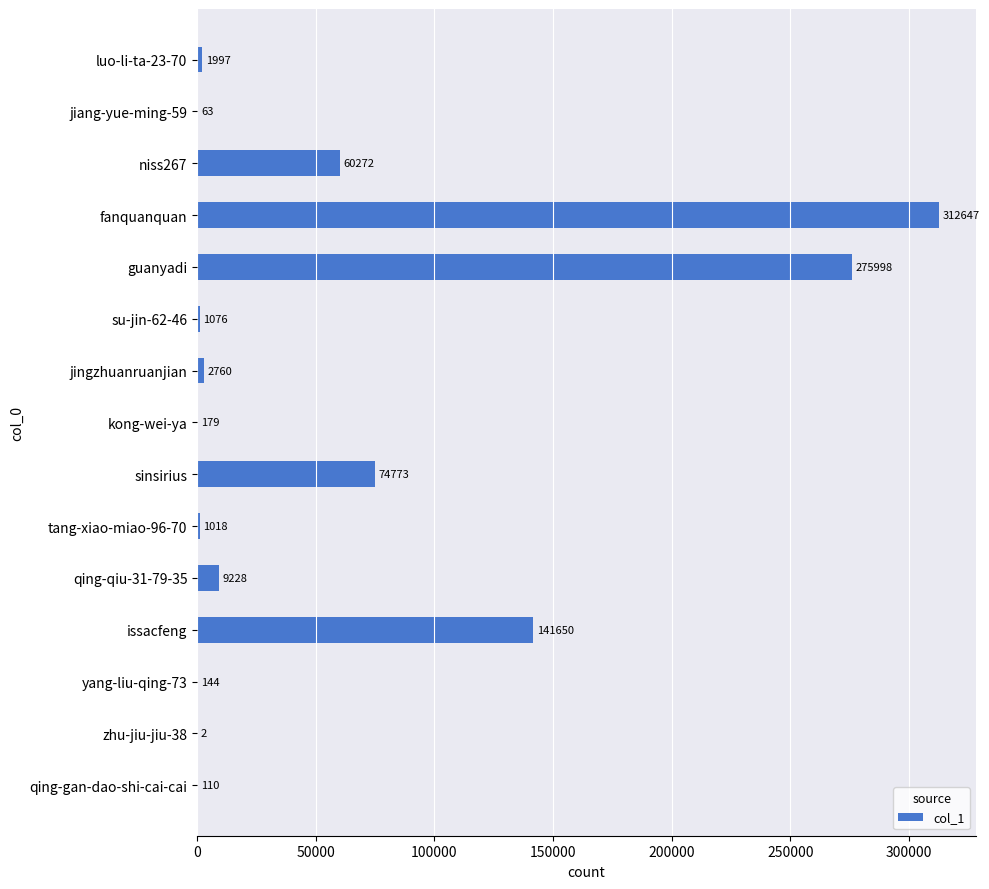

What is the maximum value shown in the chart?

312647